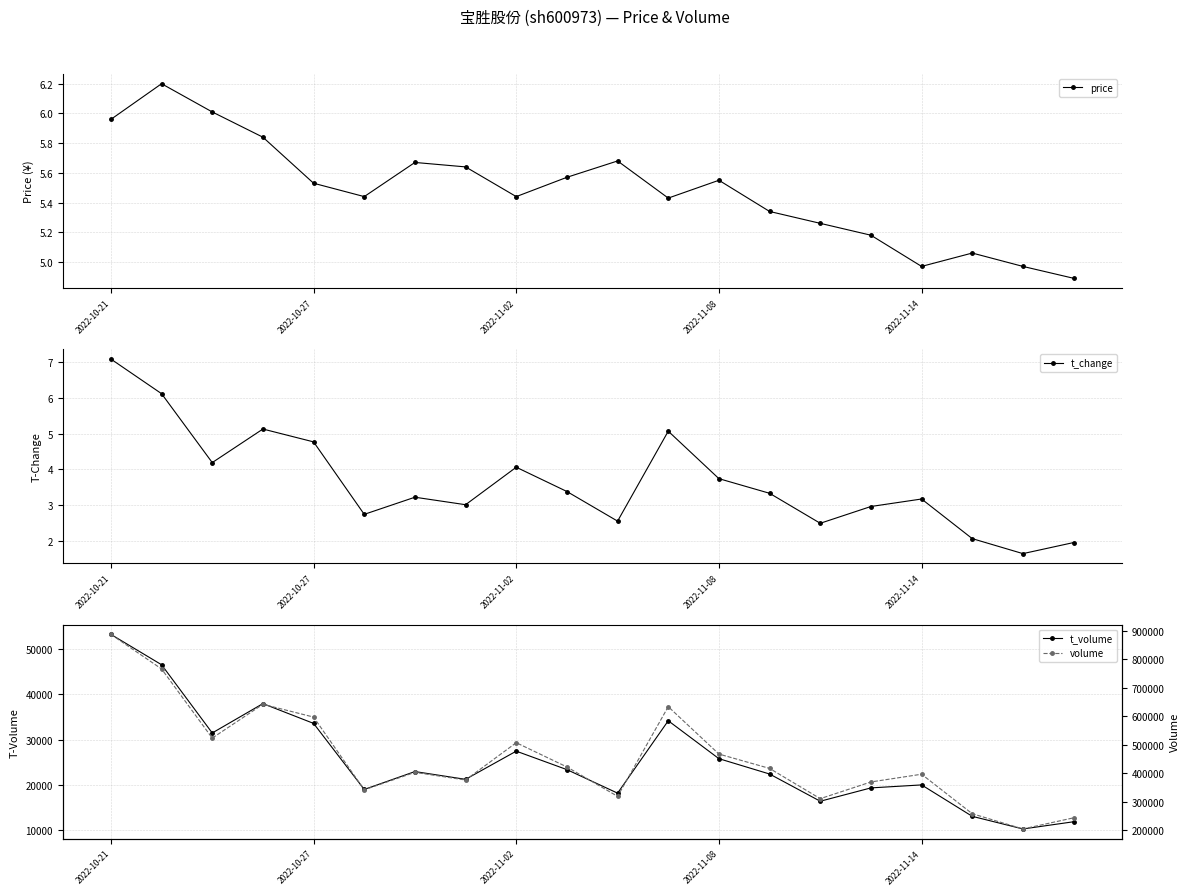

The price series shows 2.6 at 2022-10-27. True or false?

False